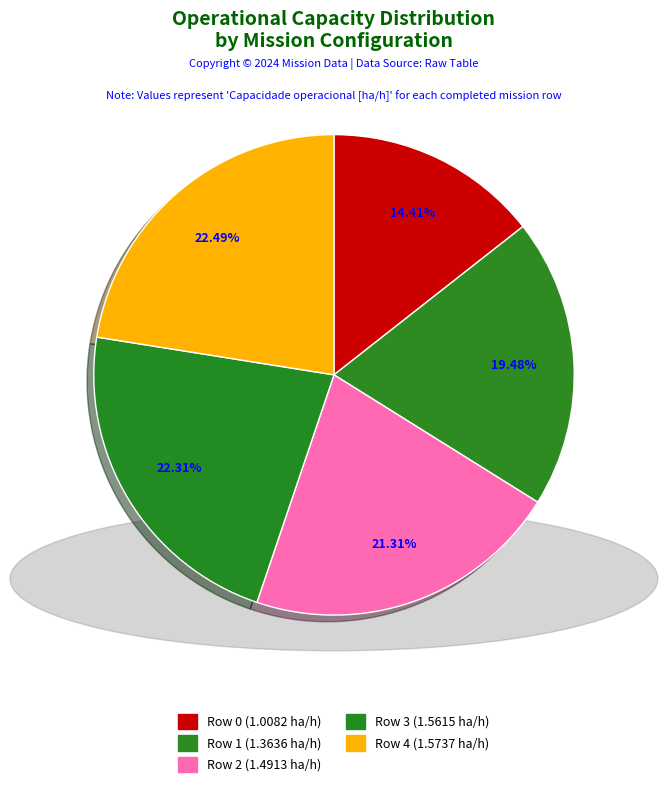

Is there a majority slice in this chart?

No